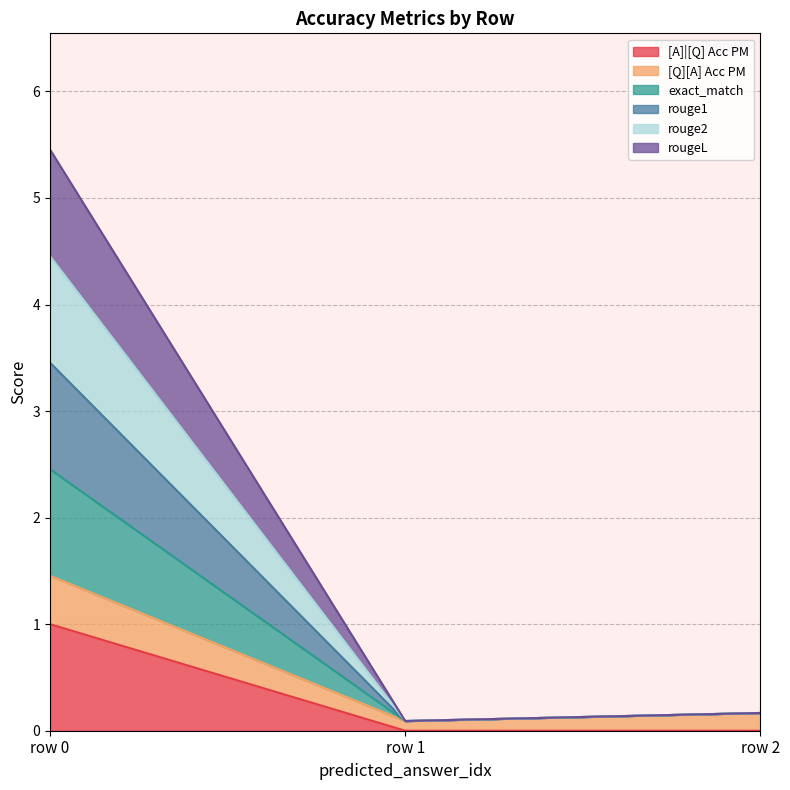

Does the chart have visible grid lines?

Yes